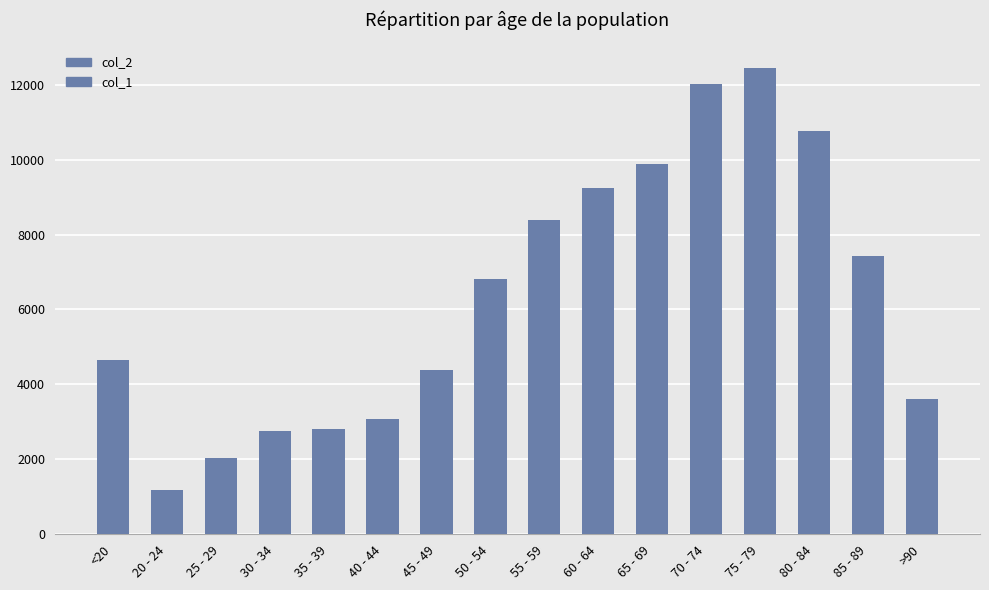

How many groups of bars are there?

16